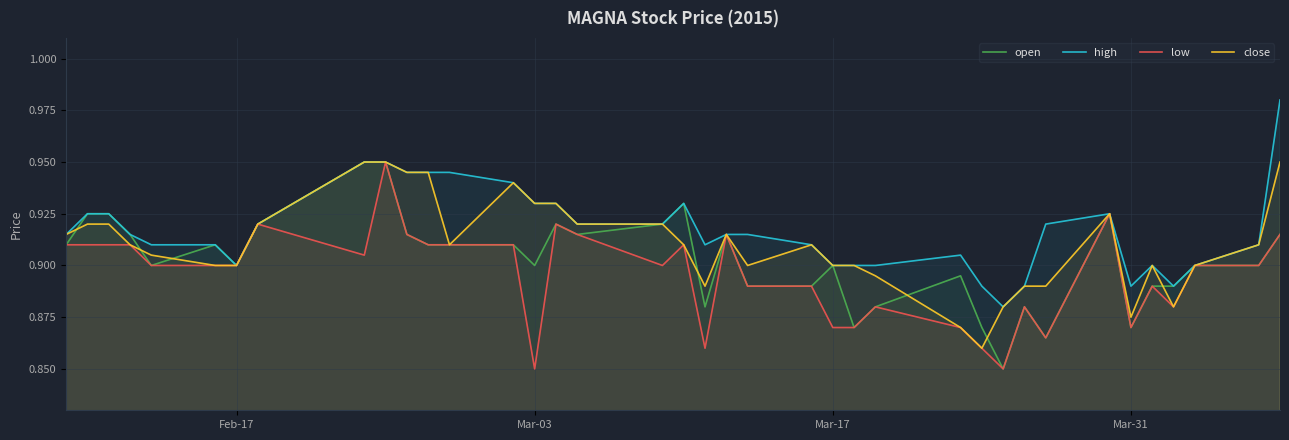

What is the difference between the maximum and minimum values in the open series?

0.1